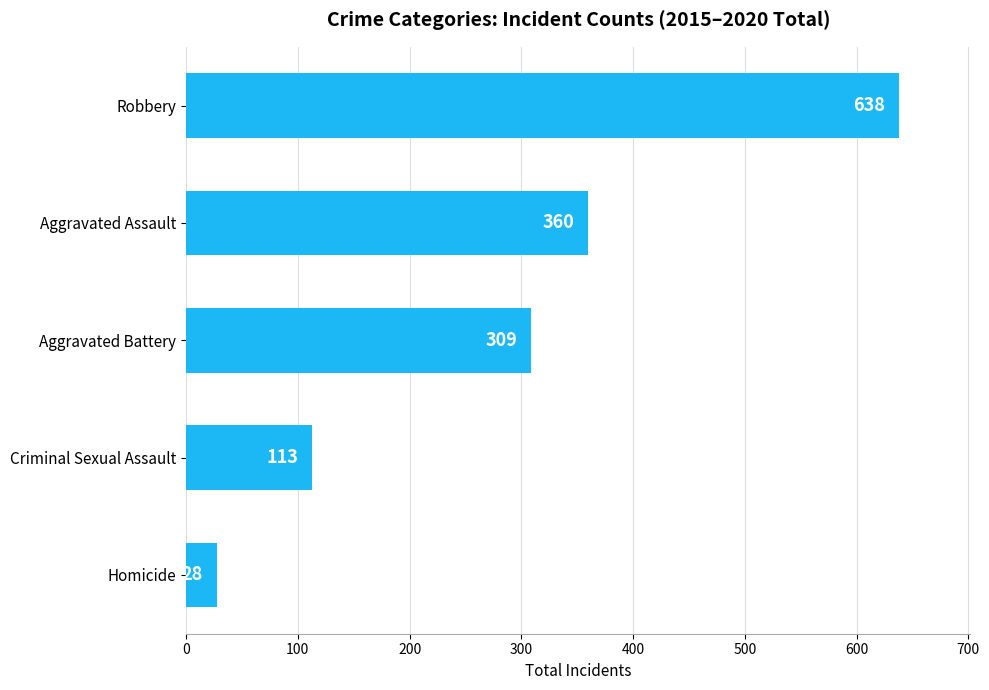

Reading top to bottom, list all the values displayed in this chart.

638	360	309	113	28